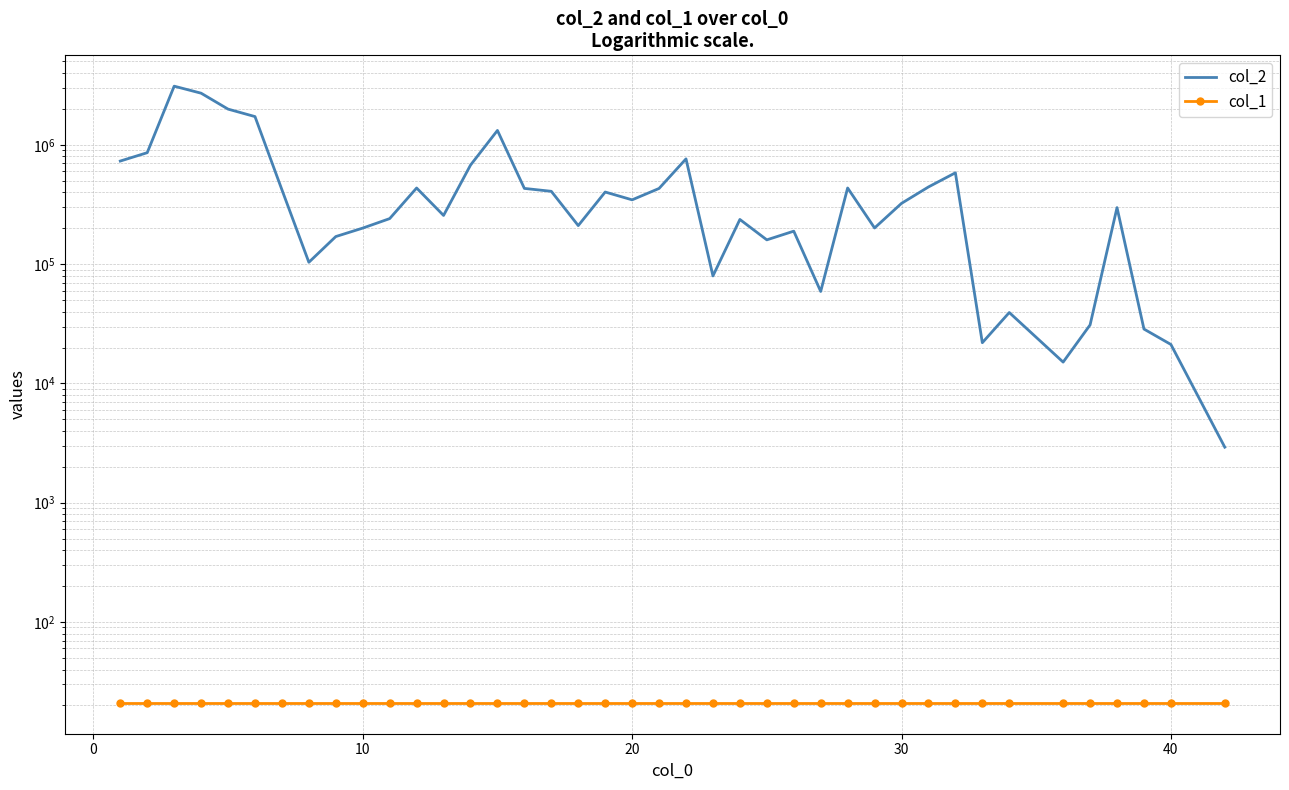

True or false: col_1 and col_2 intersect in this chart.

False